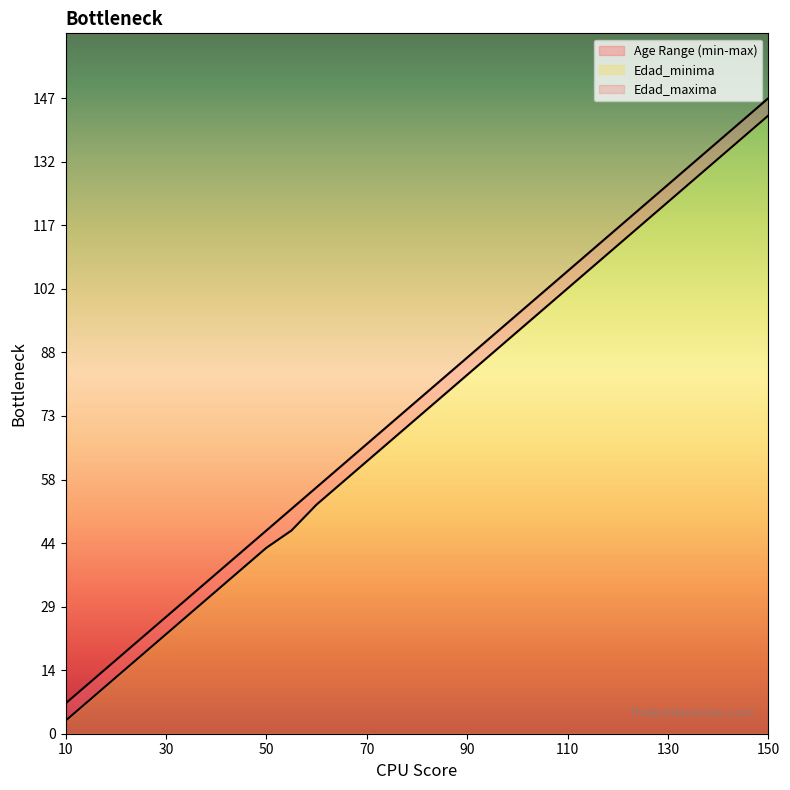

What is the value of the Edad_minima point at the 22nd from the left?

98